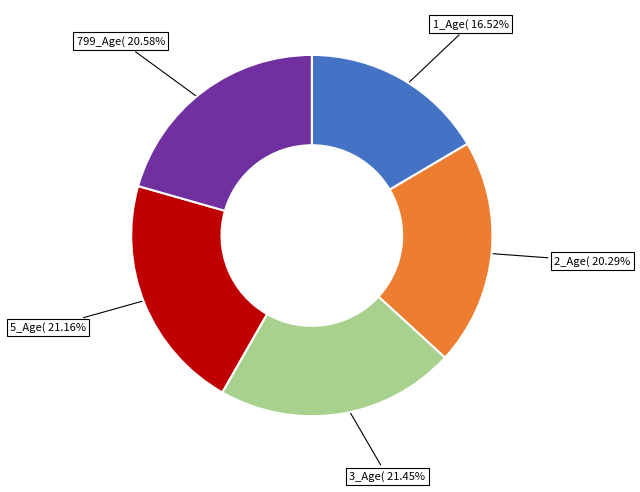

Is there any slice that represents more than half of the pie?

No